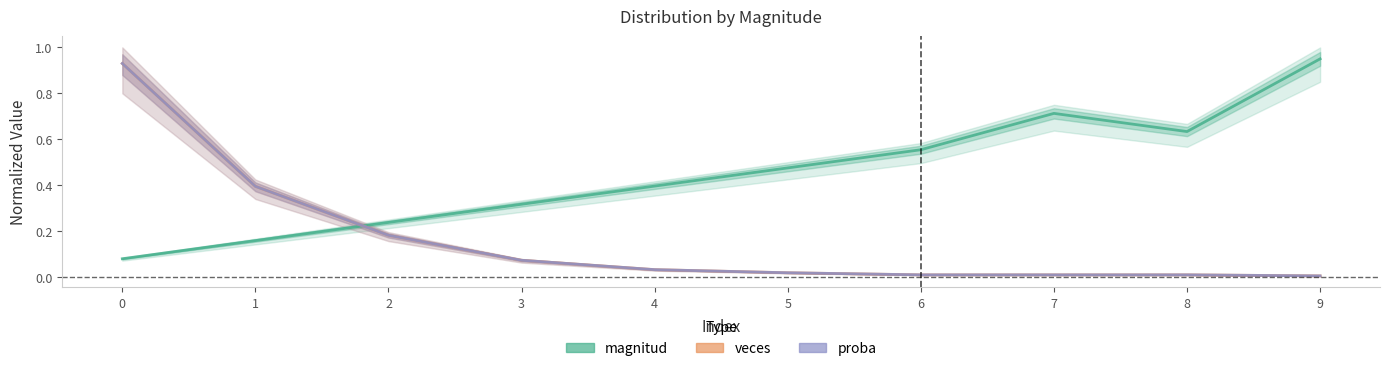

The magnitud series shows 0.2 at 2. True or false?

True